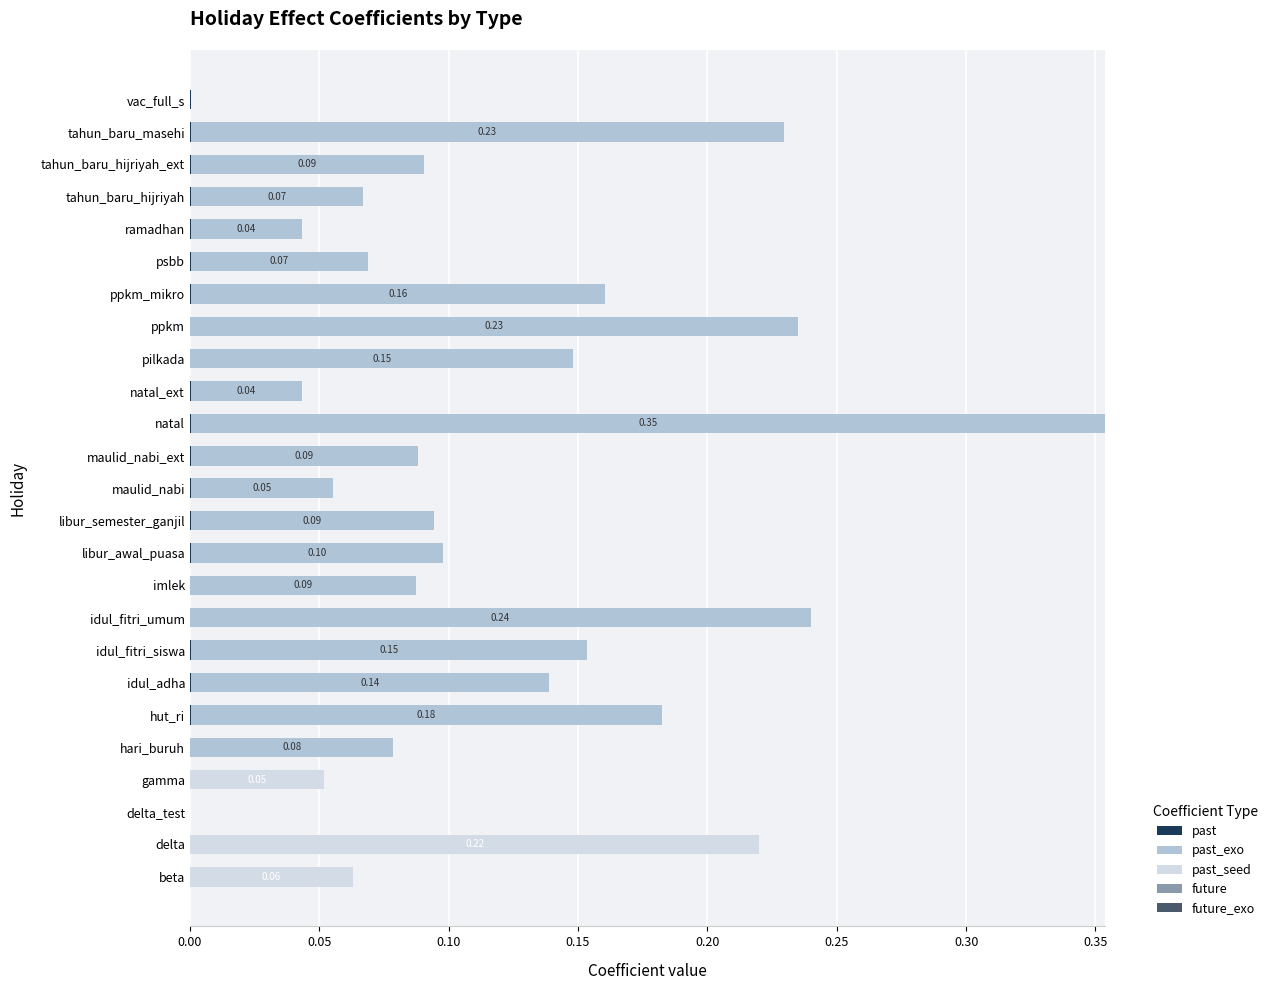

At which category is the sum across all series the highest?

natal